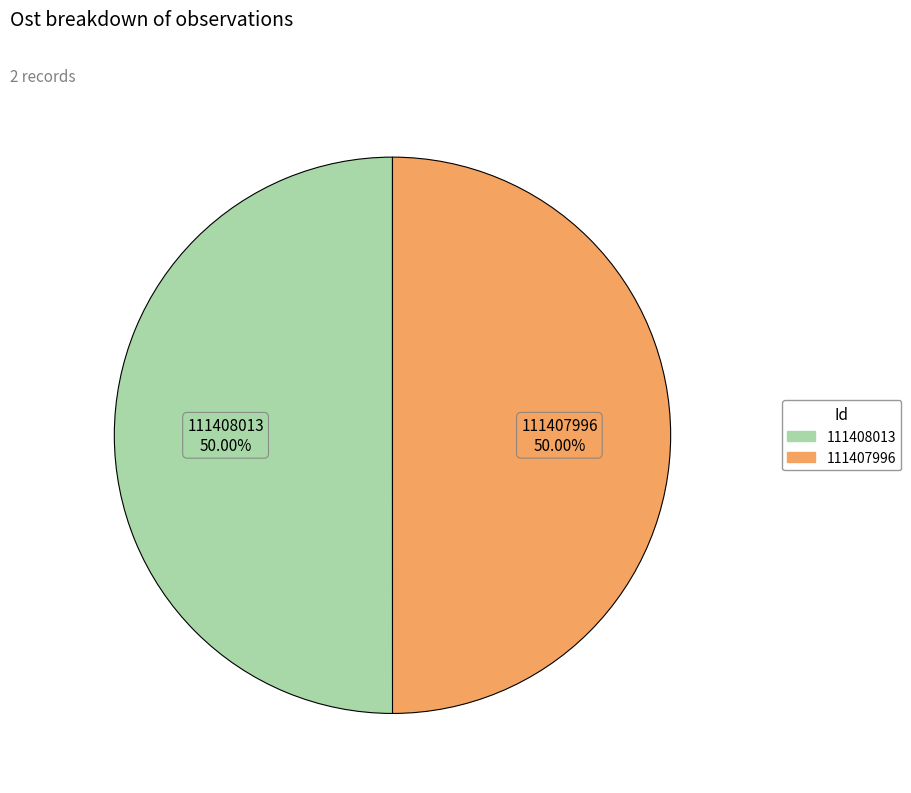

True or false: 111408013 accounts for 50% of the total.

True